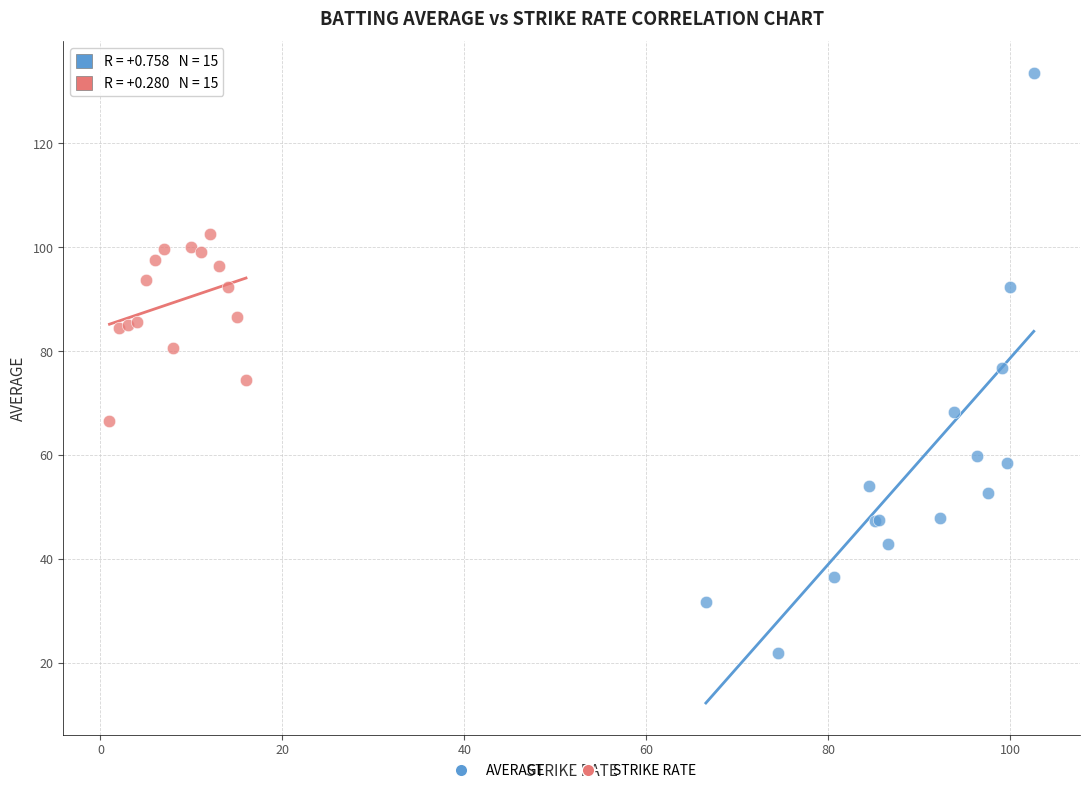

Which series has the widest spread of Y values?

AVERAGE